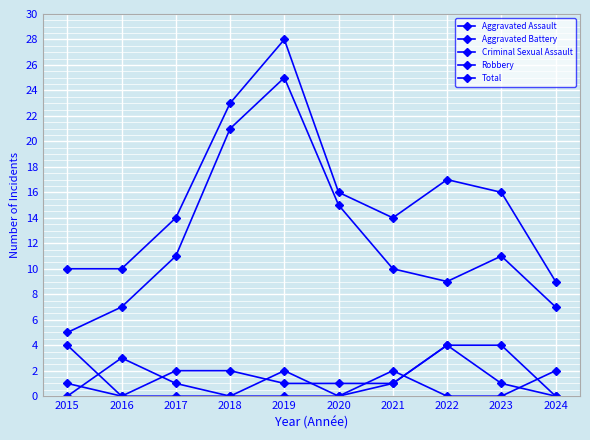

Which series has the largest total across all categories?

Total